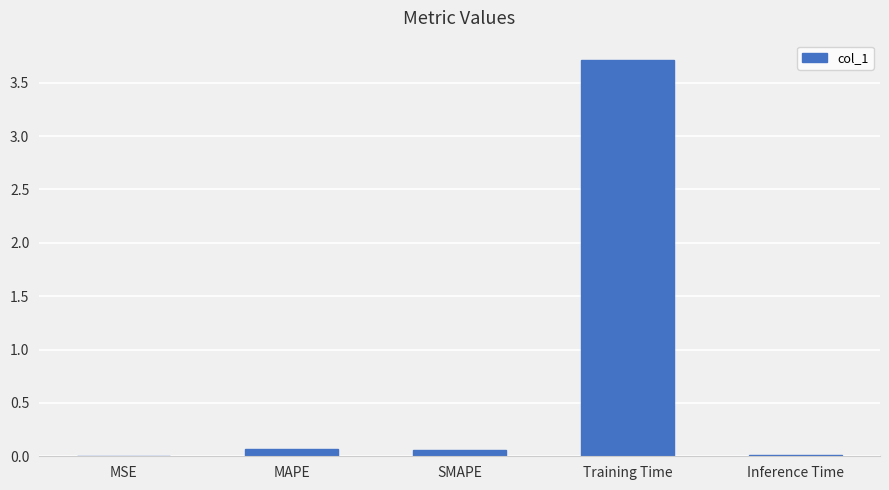

Which has a higher value, Training Time or MSE?

Training Time